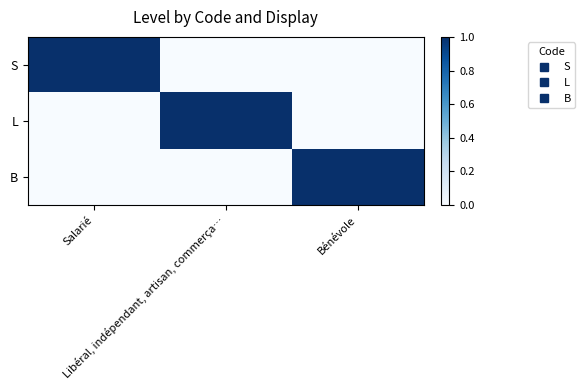

Reading left to right, list all the values displayed in this chart.

S: Salarié=1	Libéral, indépendant, artisan, commerça…=0	Bénévole=0
L: Salarié=0	Libéral, indépendant, artisan, commerça…=1	Bénévole=0
B: Salarié=0	Libéral, indépendant, artisan, commerça…=0	Bénévole=1